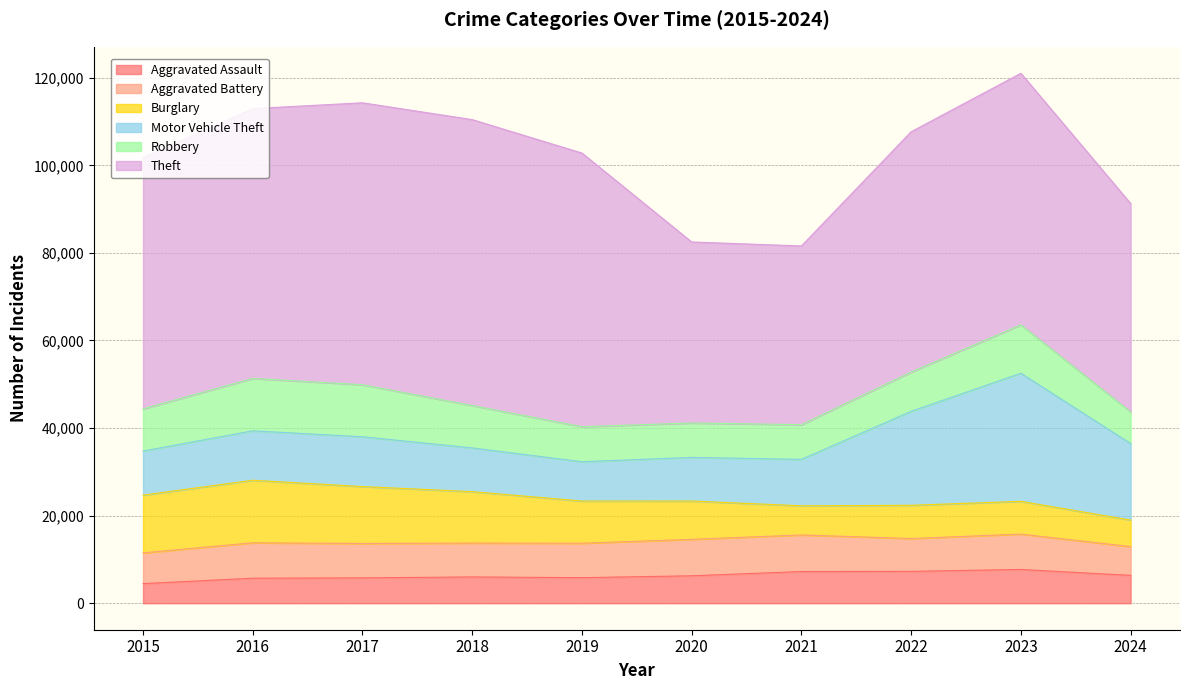

At which label is Robbery closest to 9597?

2015